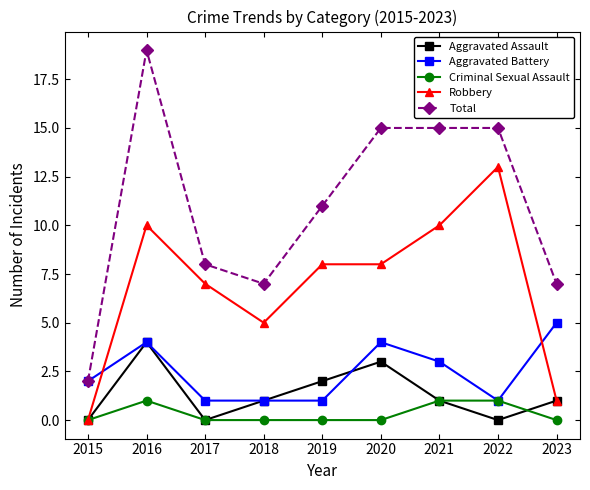

How many categories are shown in the chart?

9